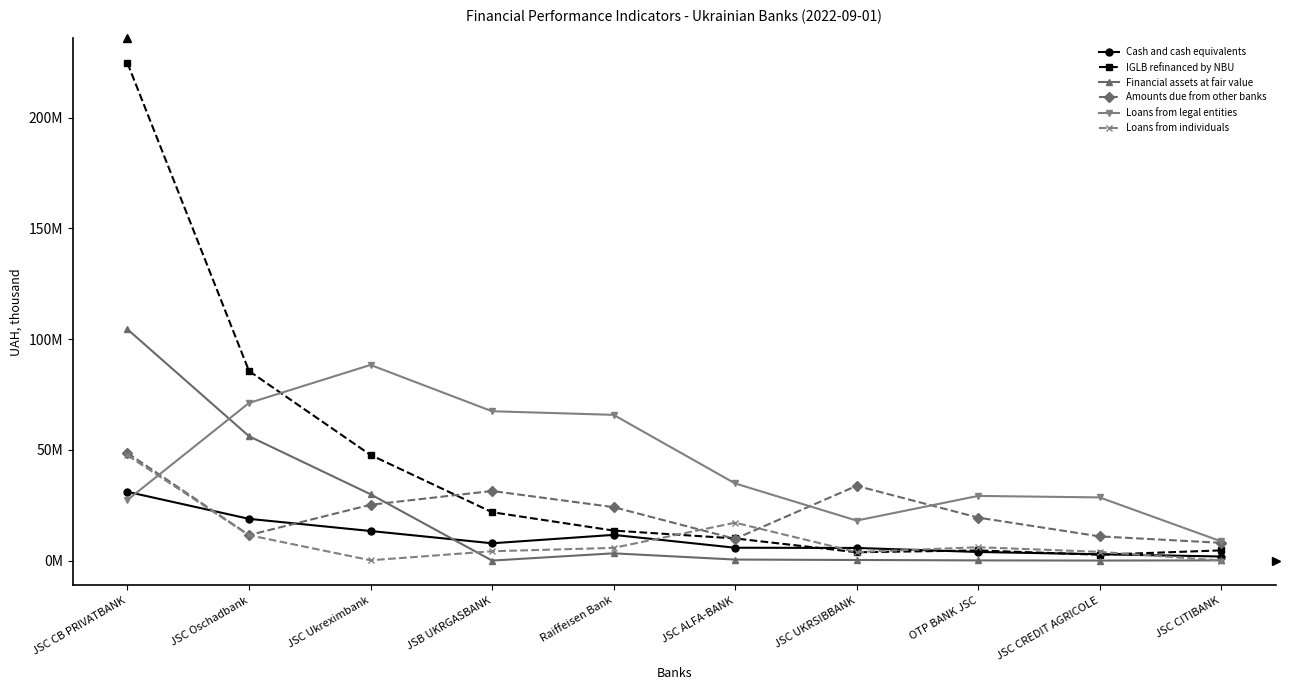

What is the sum of all Financial assets at fair value values?

194668698.7